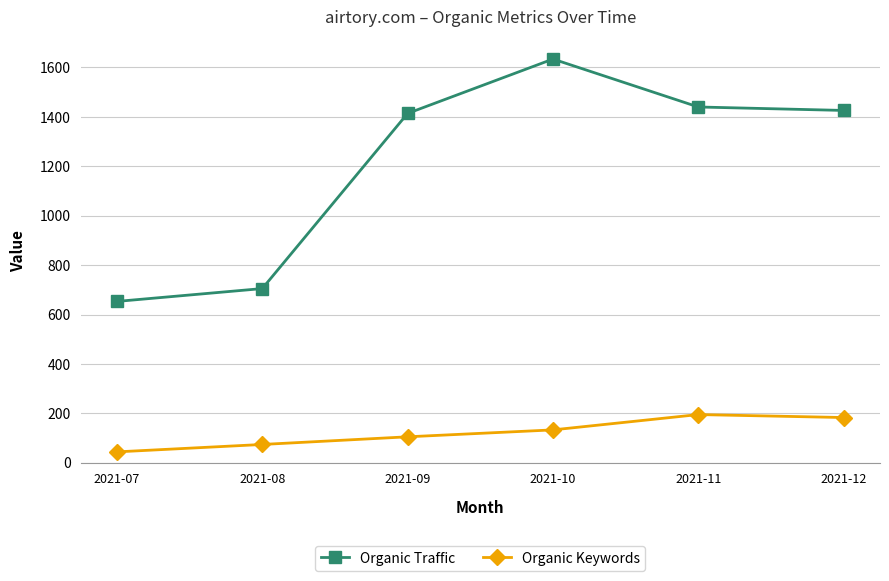

The Organic Traffic series shows 2466 at 2021-12. True or false?

False